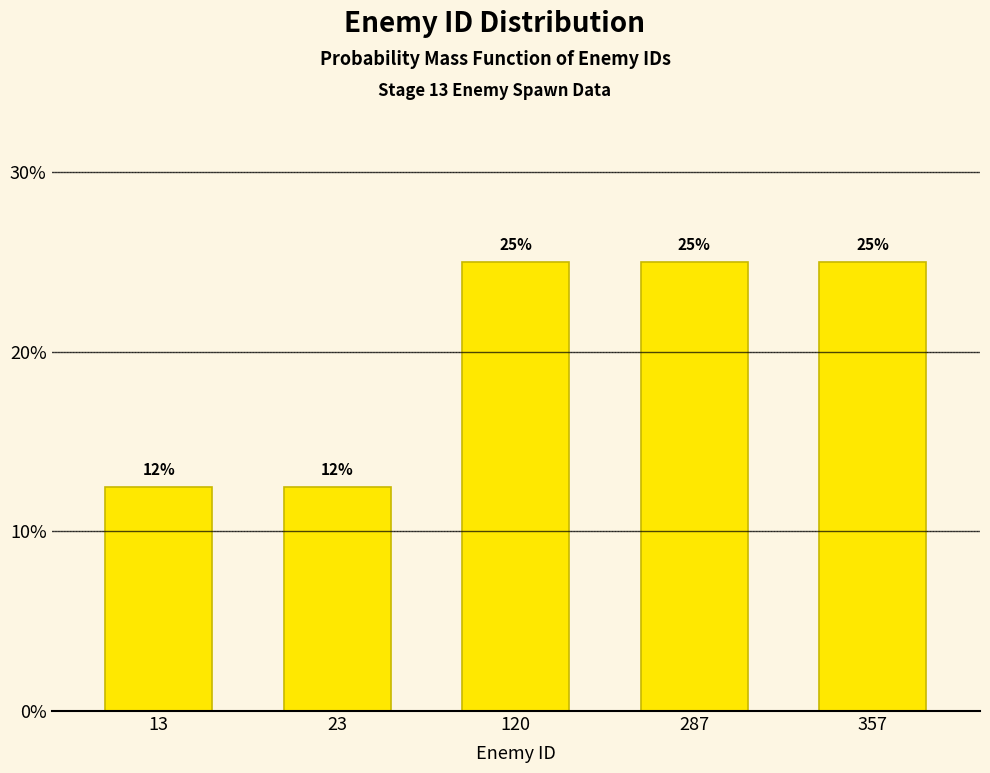

Between 23 and 357, which is larger?

357